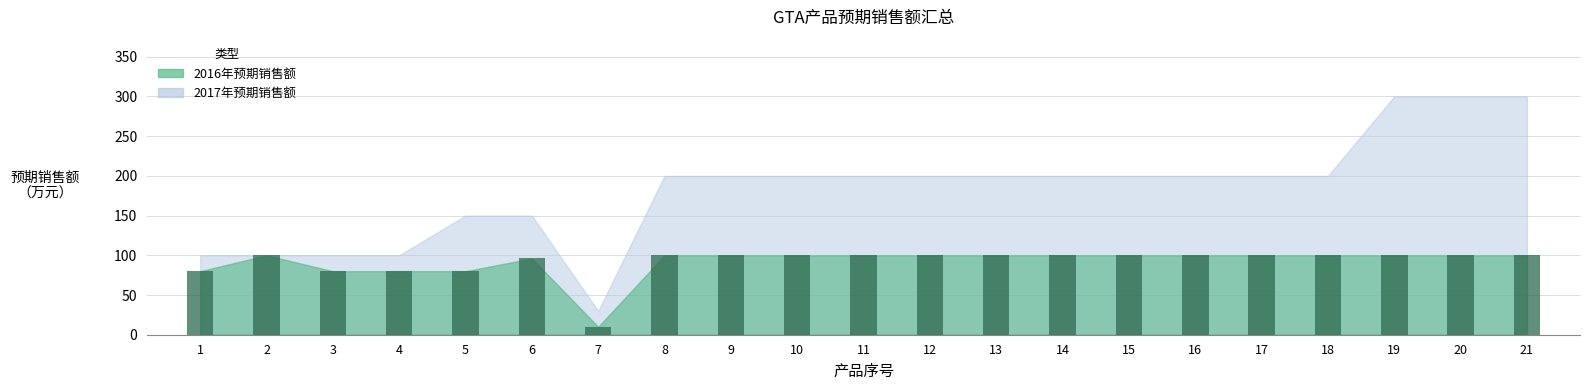

Which has a higher value, 21 or 5?

21